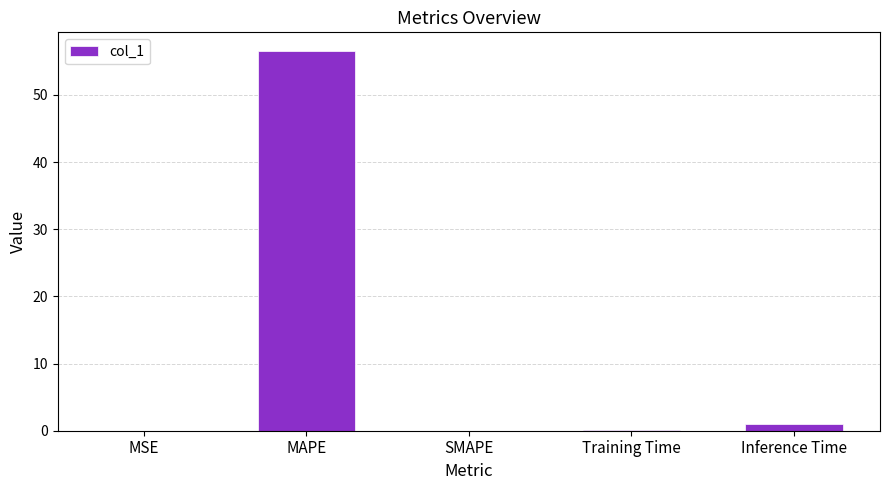

The value at SMAPE is 0.0. True or false?

True